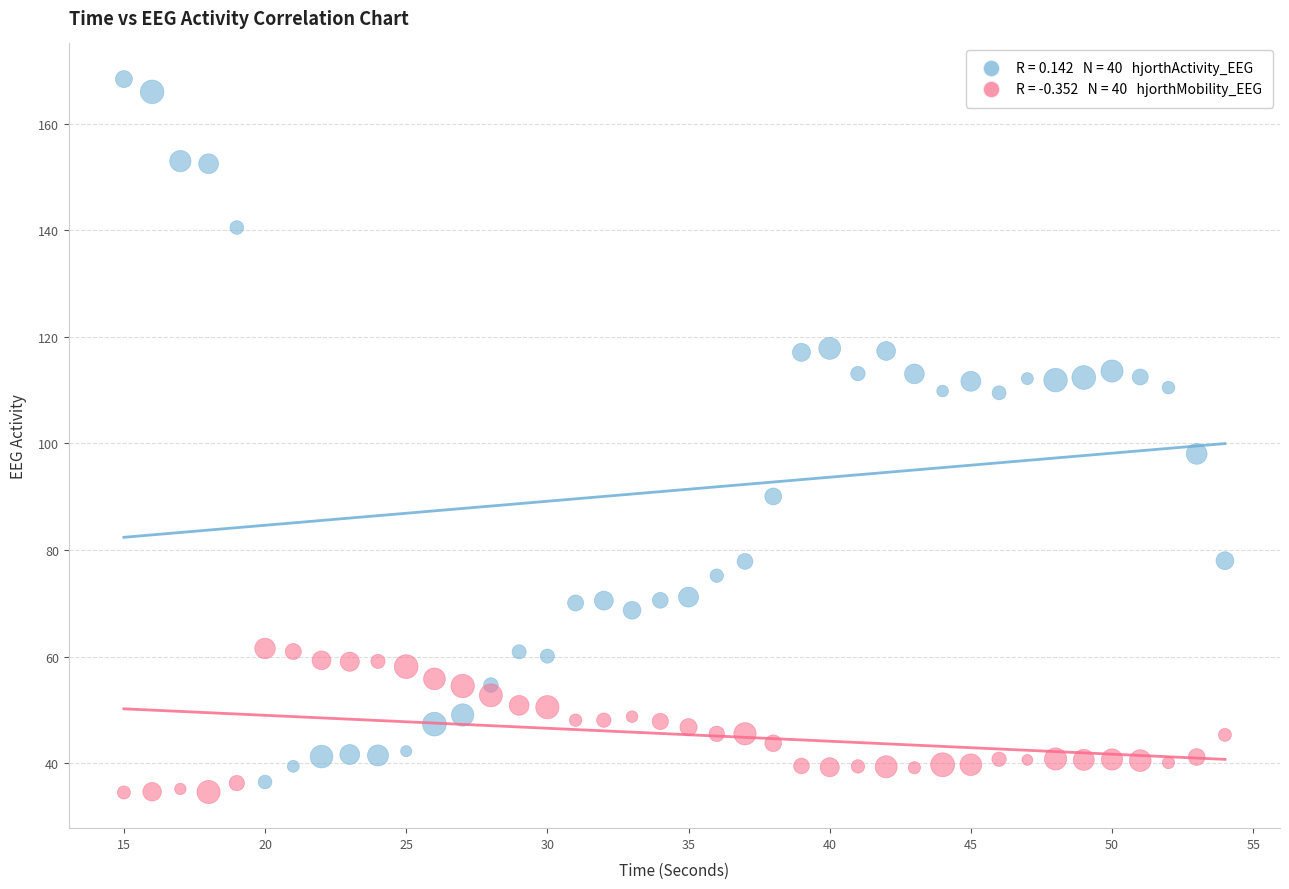

Across all data points, what is the range of Y values (max minus min)?

133.9